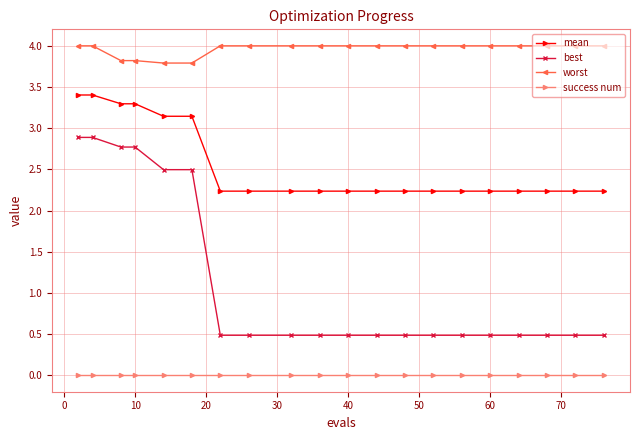

True or false: best and success num intersect in this chart.

False